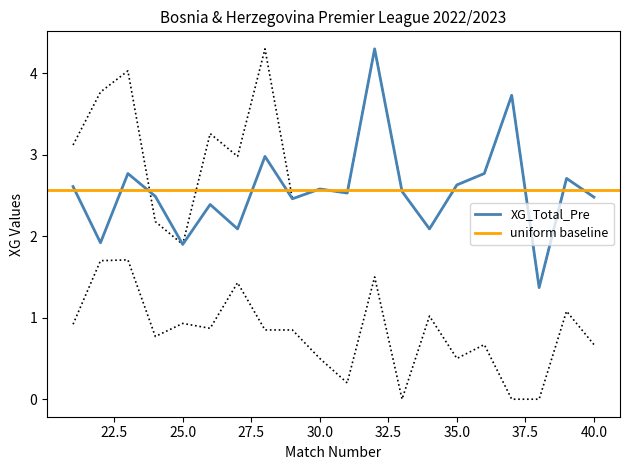

Does the chart have visible grid lines?

No